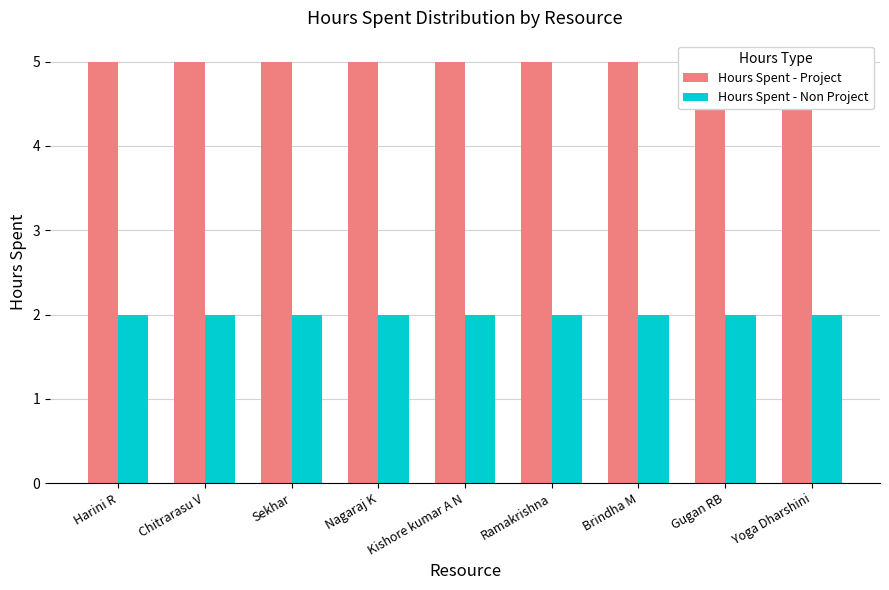

List the labels in order of Hours Spent - Project value, largest first.

Harini R, Chitrarasu V, Sekhar, Nagaraj K, Kishore kumar A N, Ramakrishna, Brindha M, Gugan RB, Yoga Dharshini